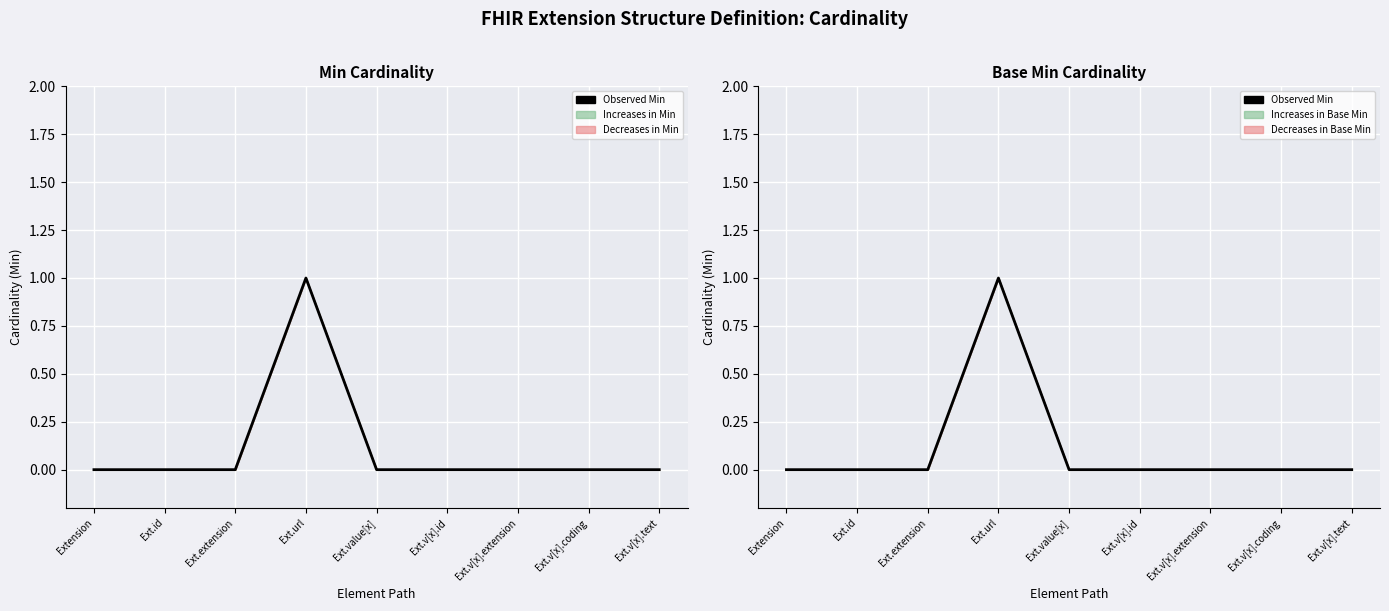

True or false: the data shows 0 at Ext.extension.

True